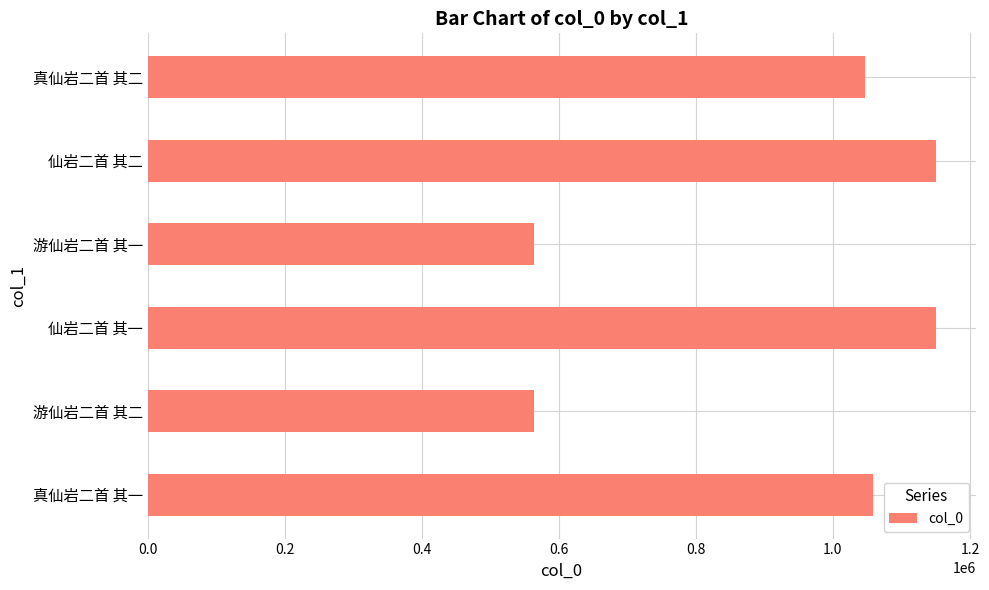

Which has a higher value, 仙岩二首 其二 or 游仙岩二首 其二?

仙岩二首 其二